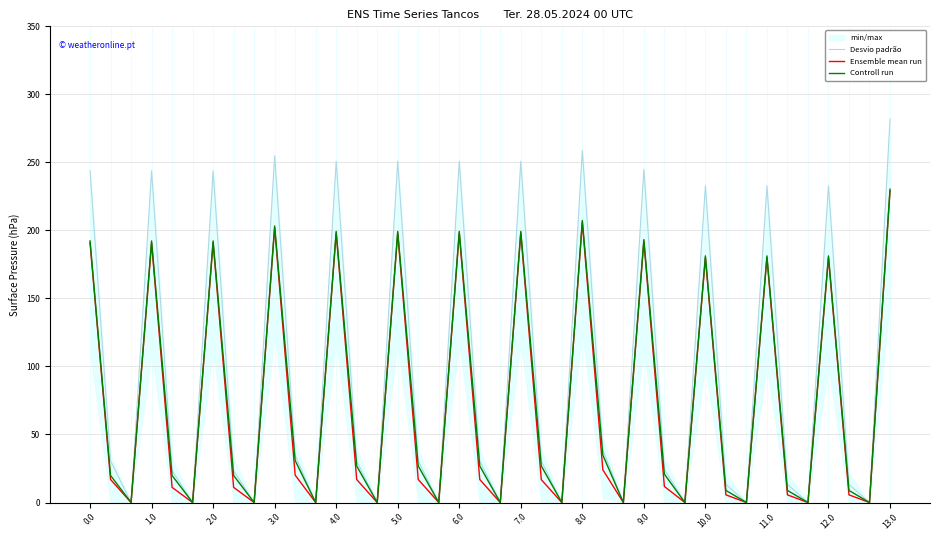

At which label does Controll run reach its peak?

13.0